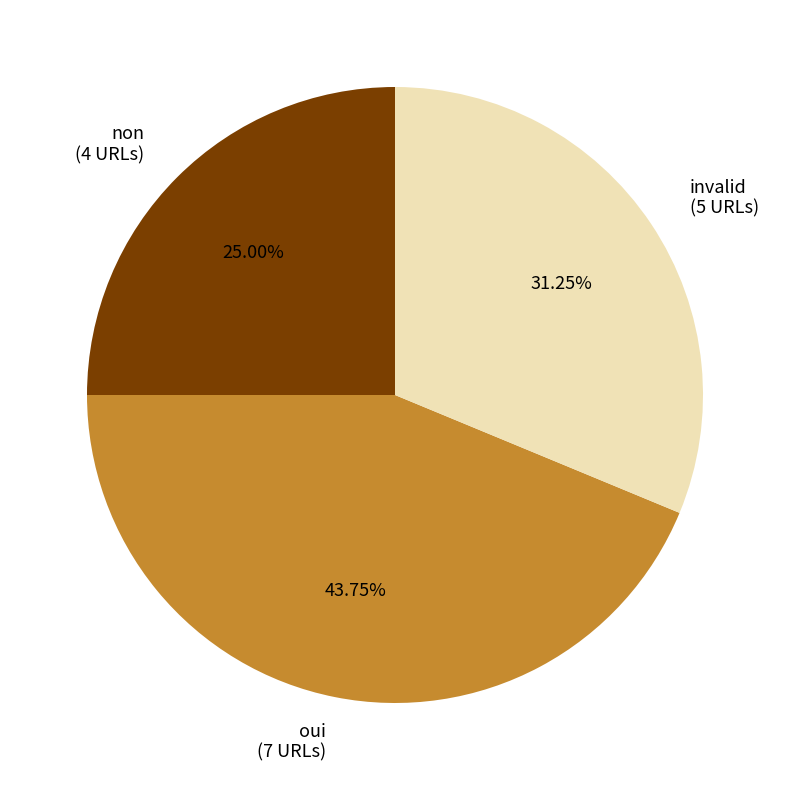

Does any single category account for the majority?

No